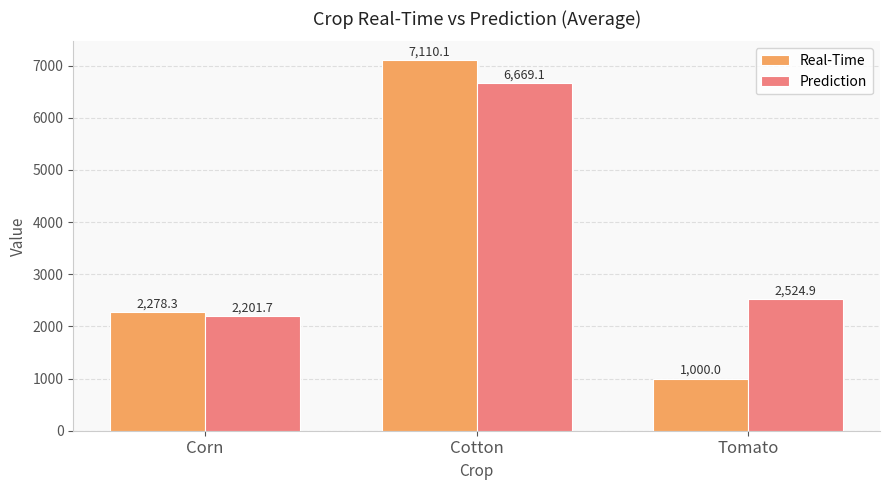

List the series in order of their peak value, highest first.

Real-Time, Prediction